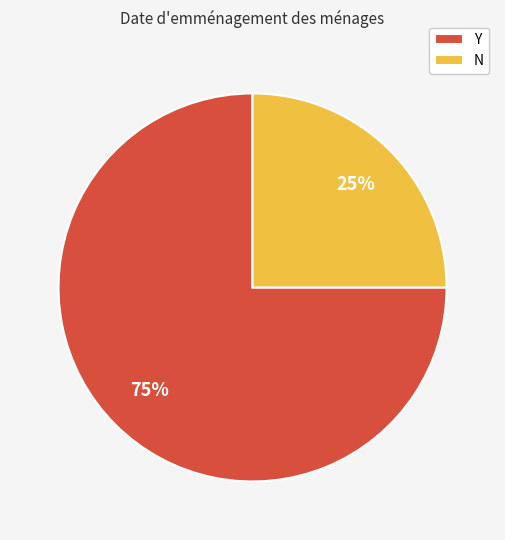

Does N represent more than half of the total?

No